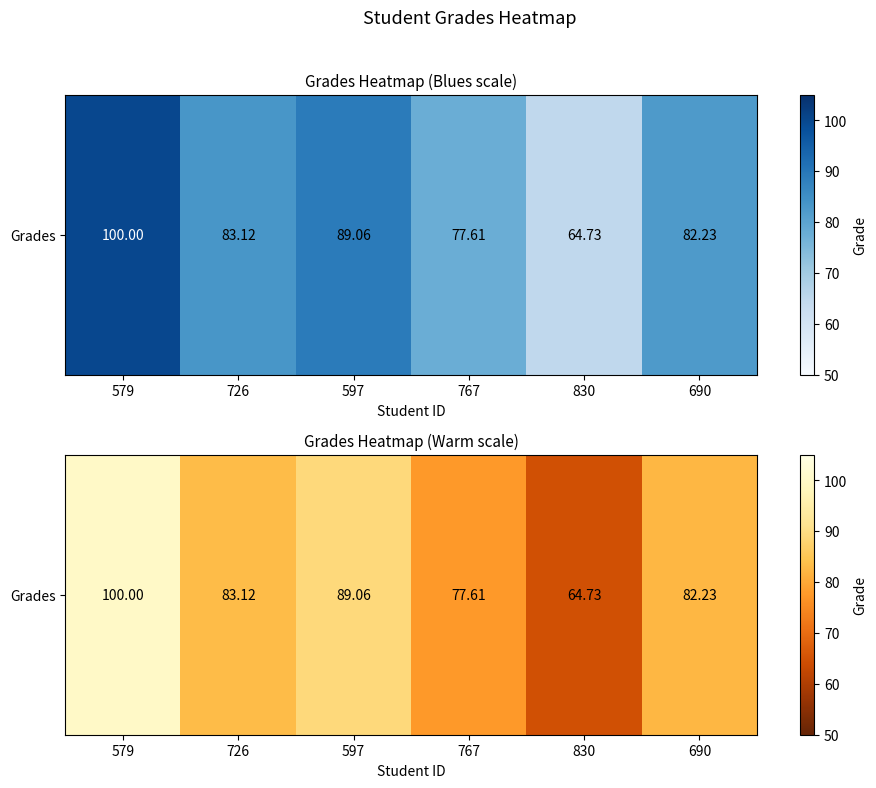

What is the change in value from 597 to 830?

-24.3